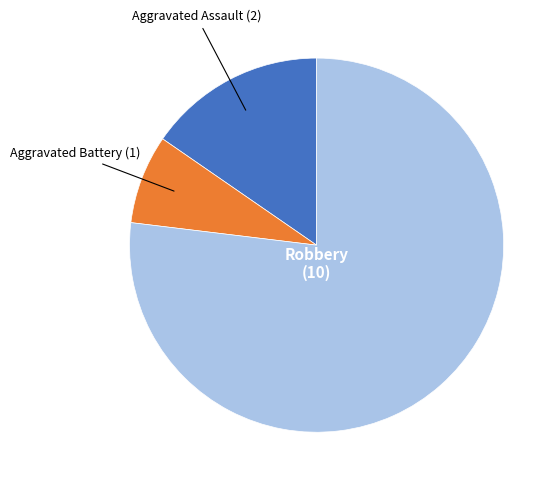

Does any single category account for the majority?

Yes